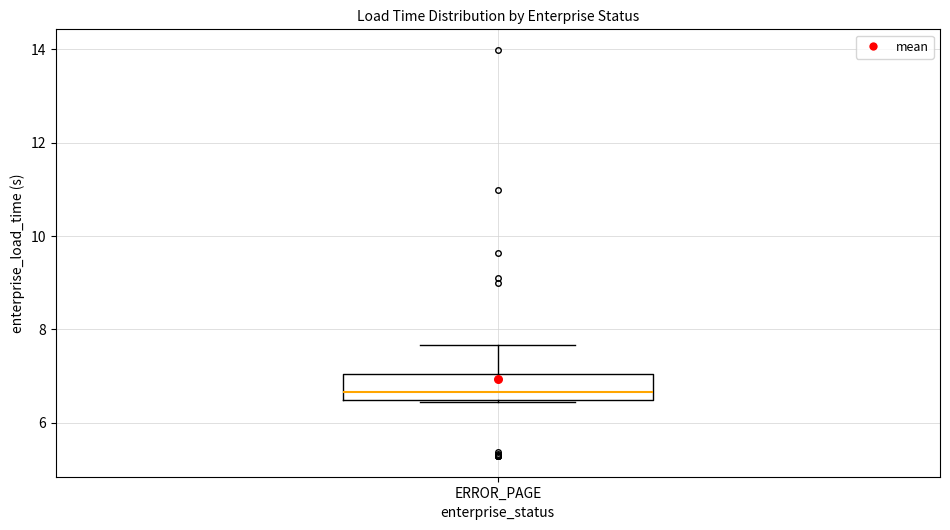

Read this box plot against the y-axis: the position of the median line, the range covered by the box, and the ends of both whiskers. The values are not printed on the chart, so give them approximately, as read against the axis.

median 6.6, box 6.4 to 7.0, whiskers 6.4 to 7.6